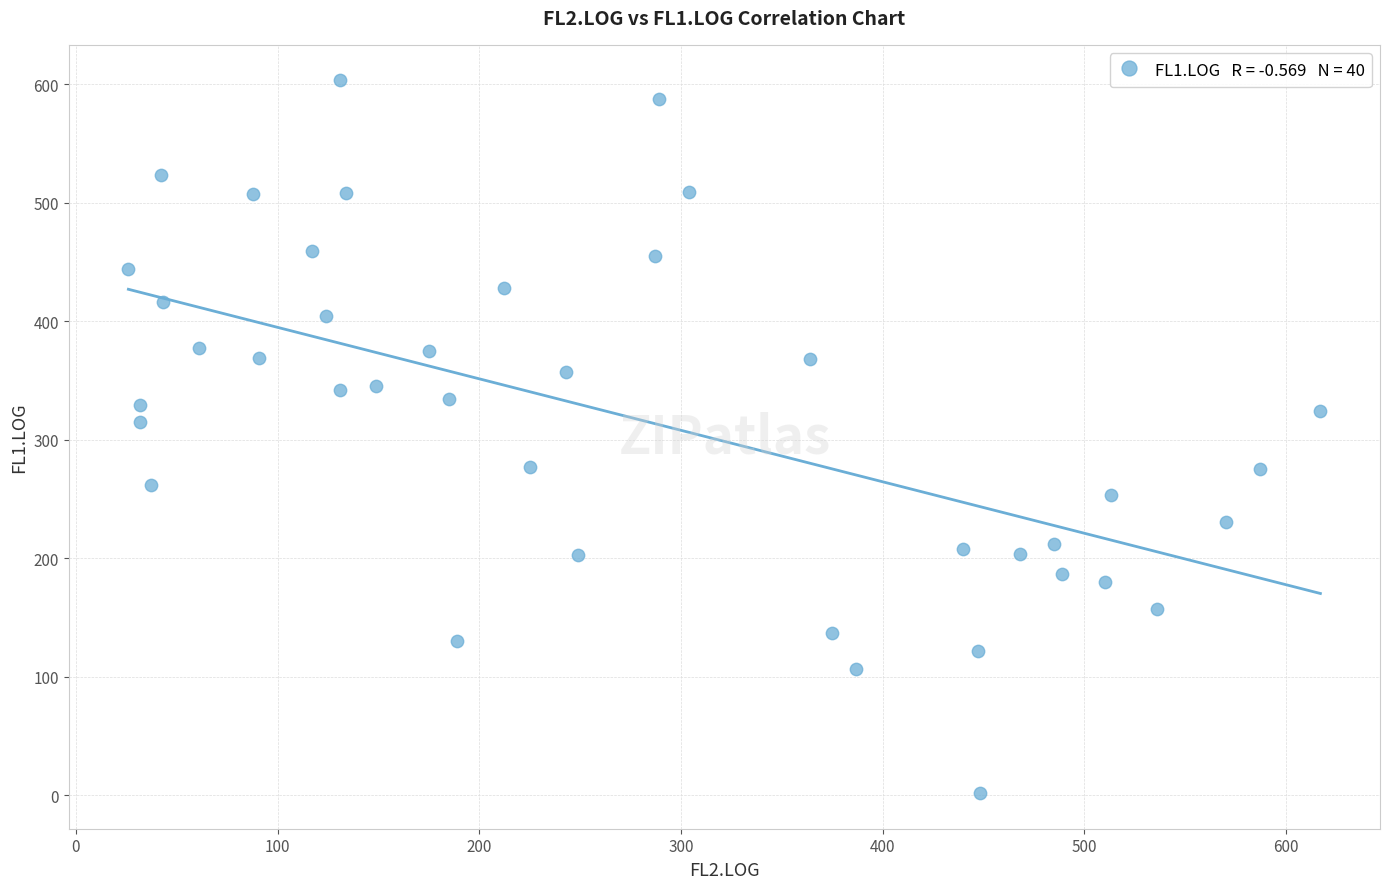

What Y value in the scatter plot is closest to 302?

315